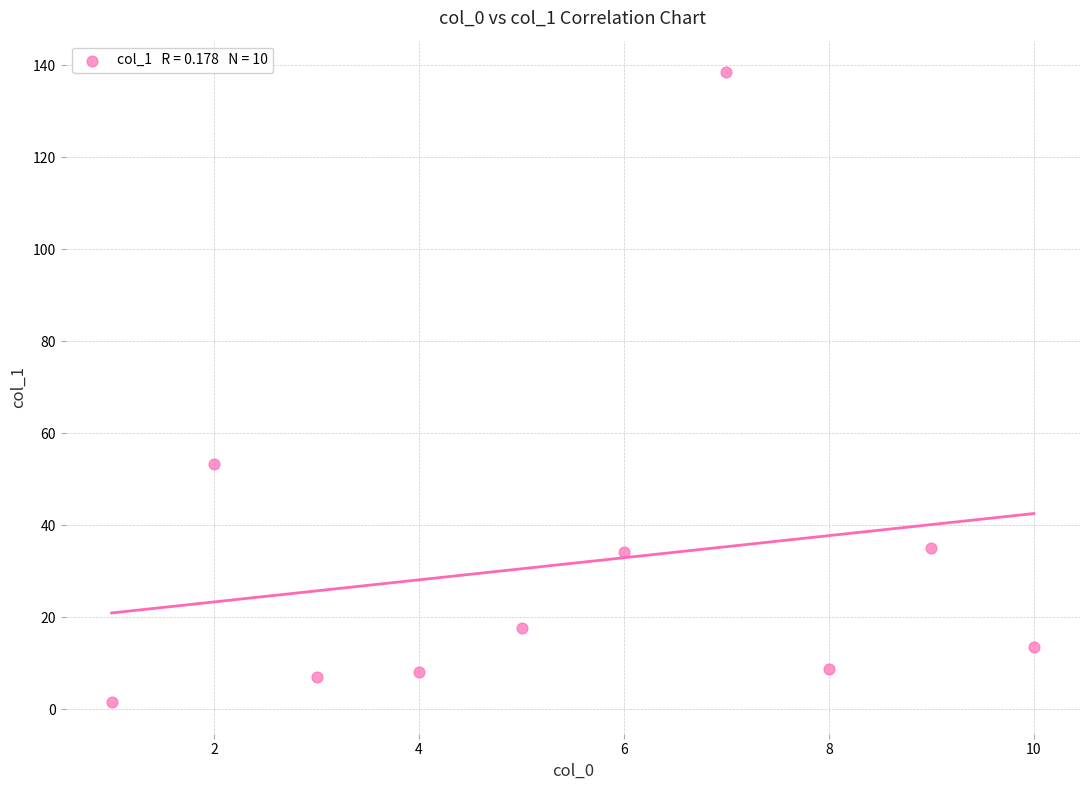

What Y value in the scatter plot is closest to 70?

53.3